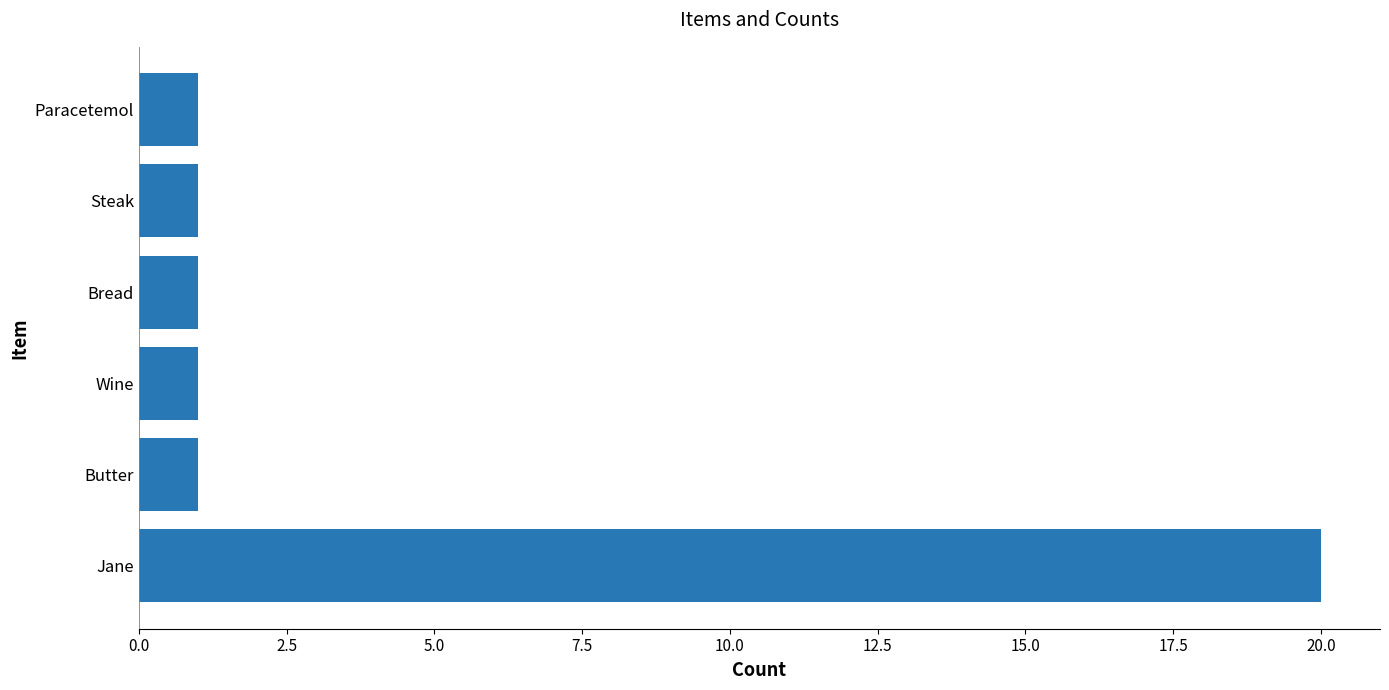

True or false: the data shows 34 at Jane.

False